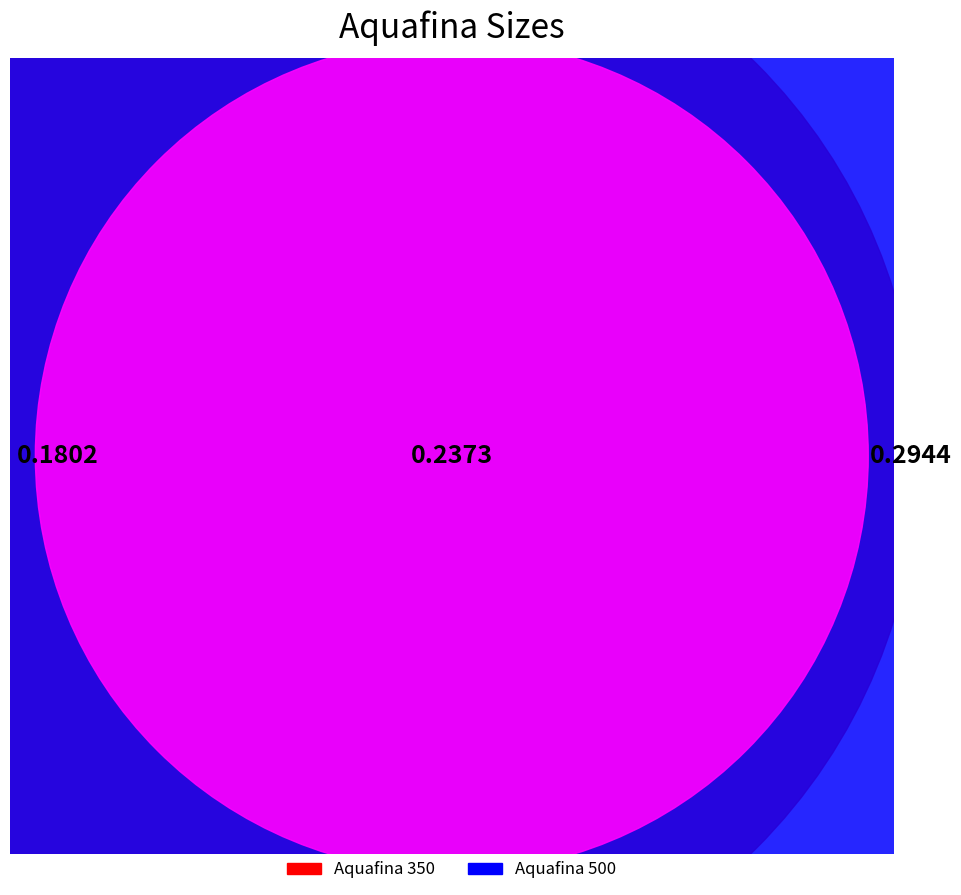

How many slices are in this pie chart?

2